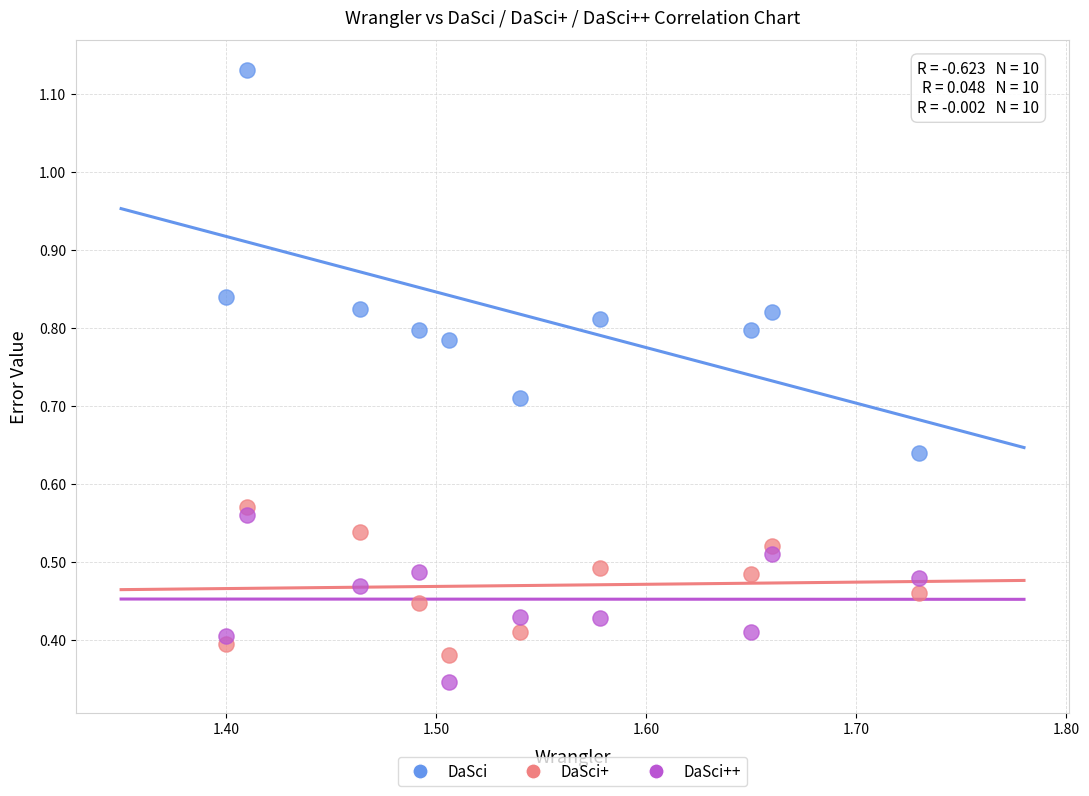

Which series contains the highest Y value?

DaSci